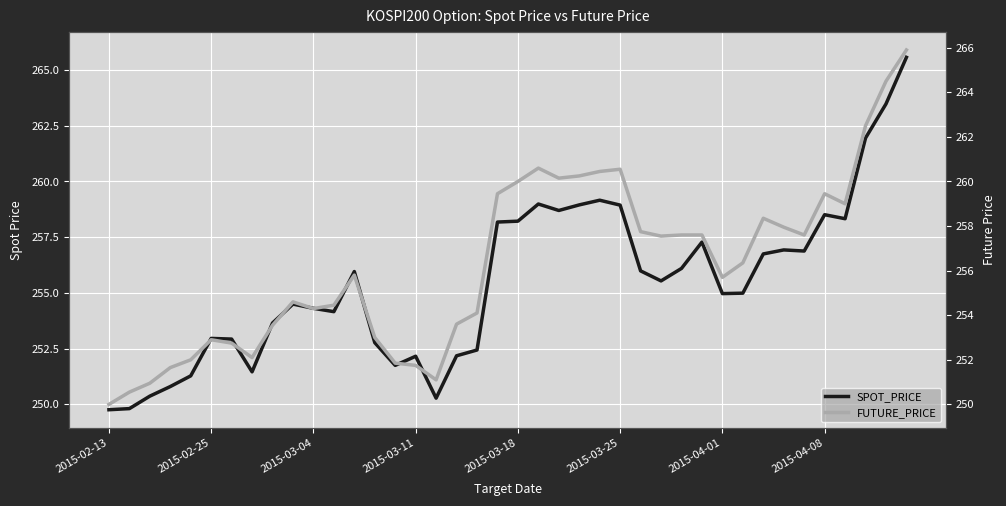

What is the minimum value for SPOT_PRICE?

249.8